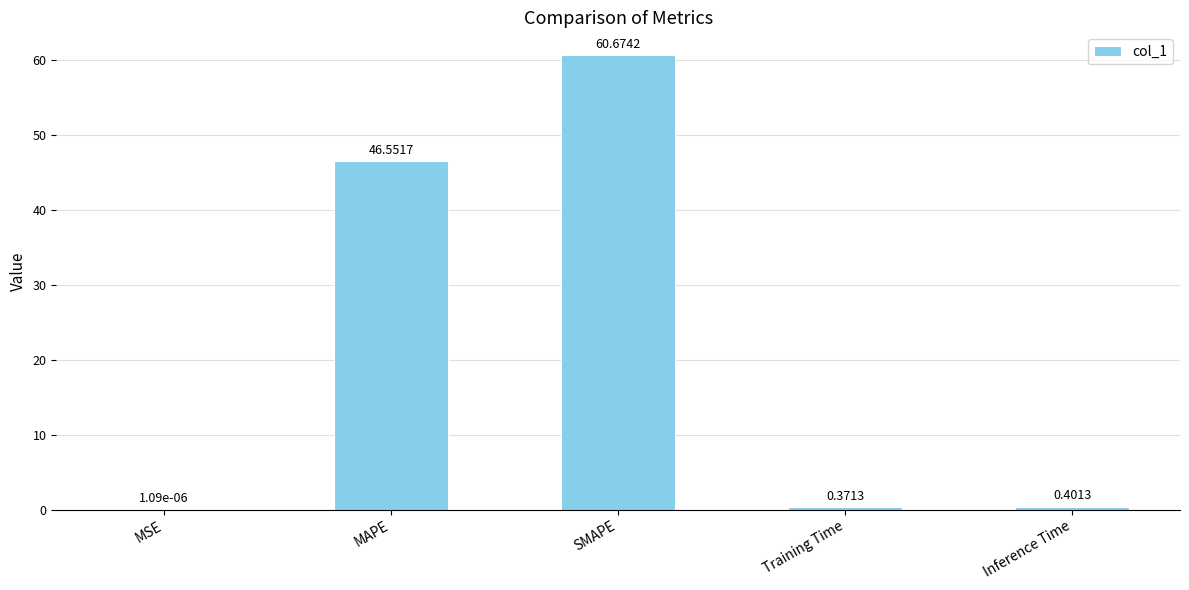

Approximately how many times larger is the value at MAPE compared to SMAPE?

0.8